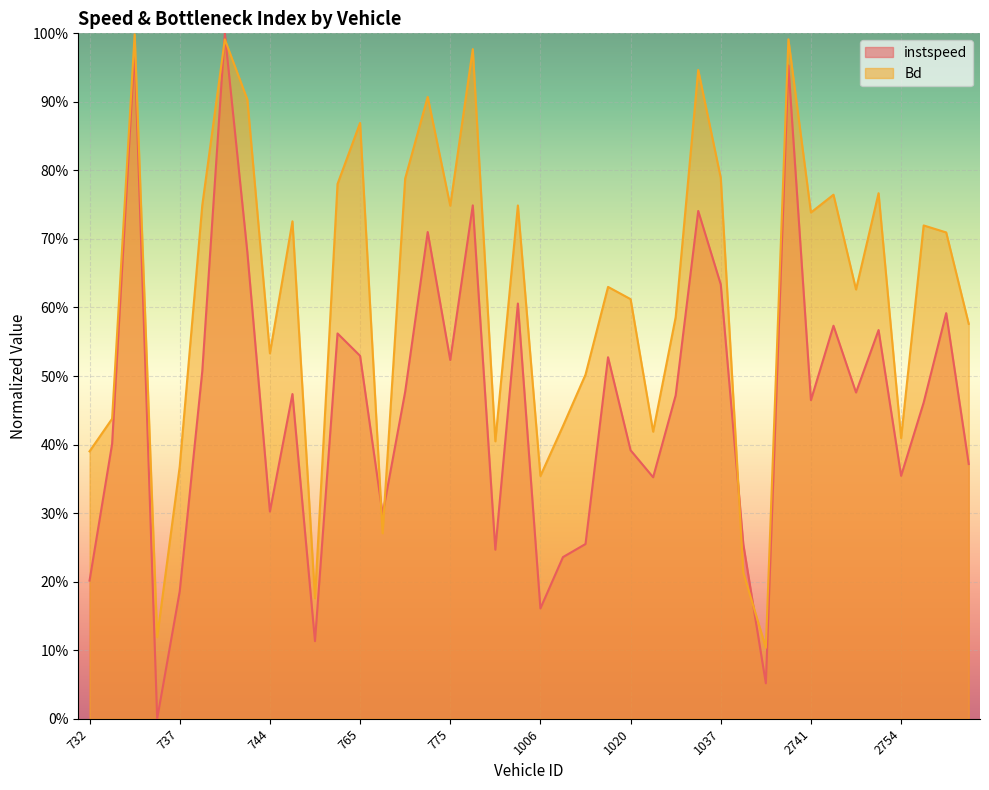

Where is the first local minimum for instspeed?

736